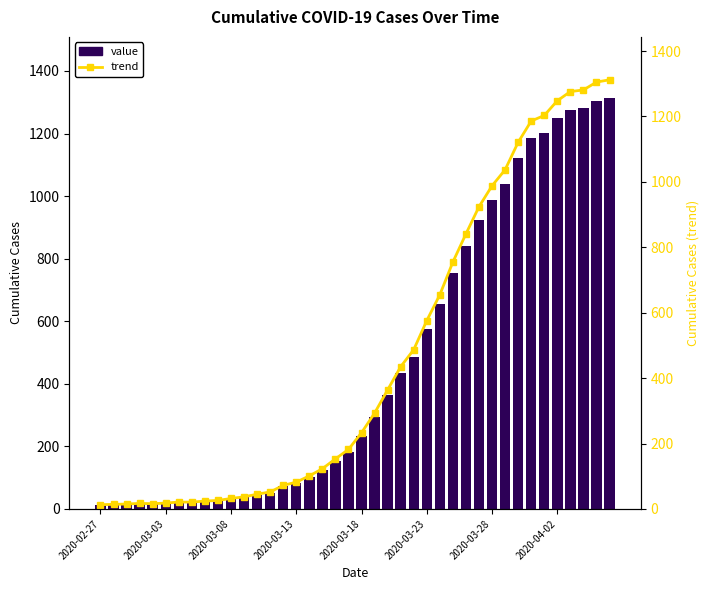

How many categories are shown in the chart?

40